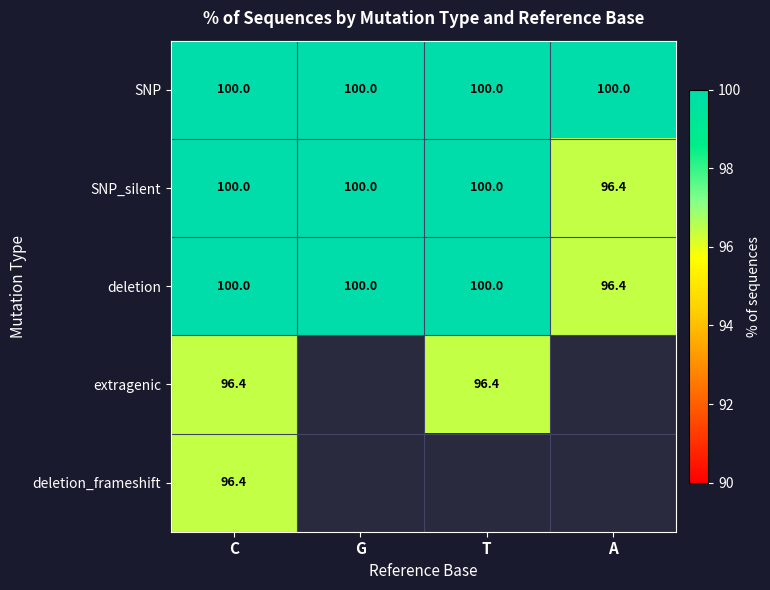

How many values in the deletion series are below 100?

1